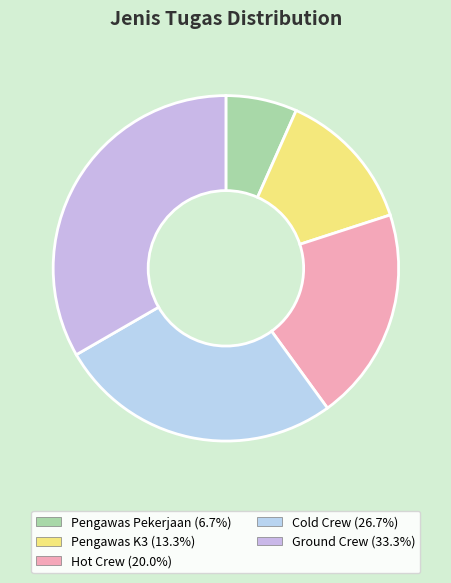

Rank the categories by value from highest to lowest.

Ground Crew, Cold Crew, Hot Crew, Pengawas K3, Pengawas Pekerjaan